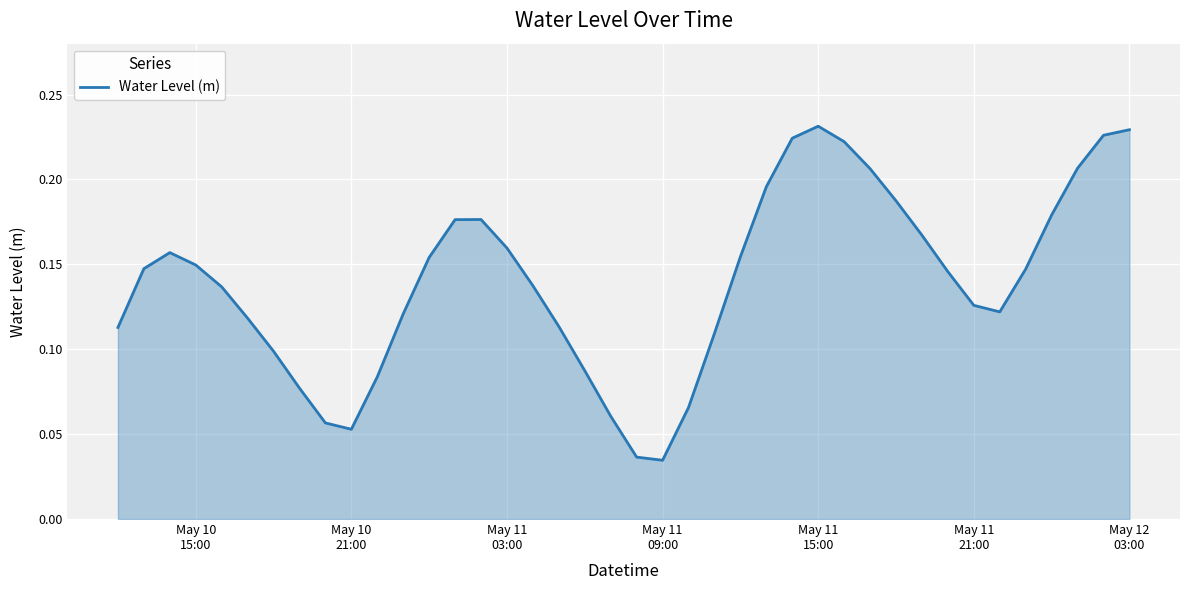

How many lines are shown in the chart?

1